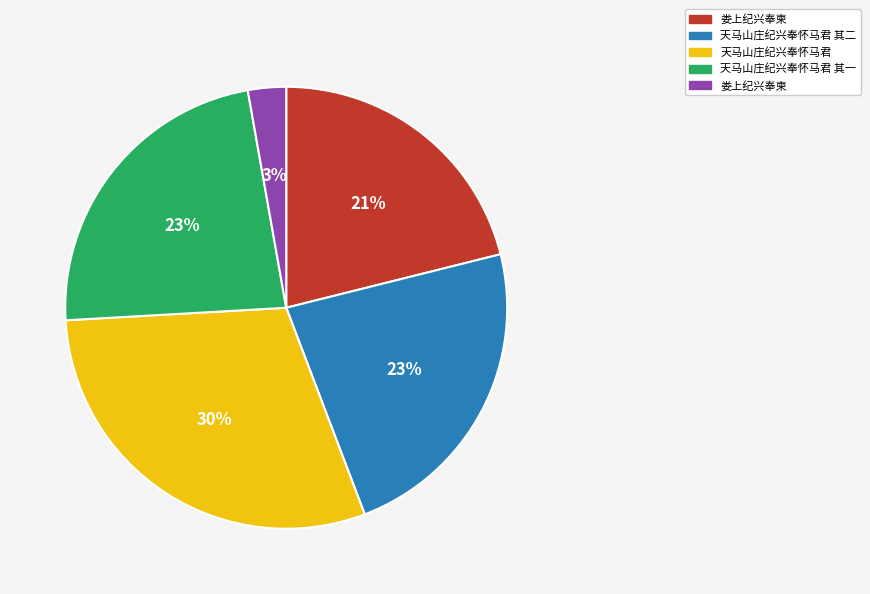

To the nearest percent, what is the average slice percentage?

20%